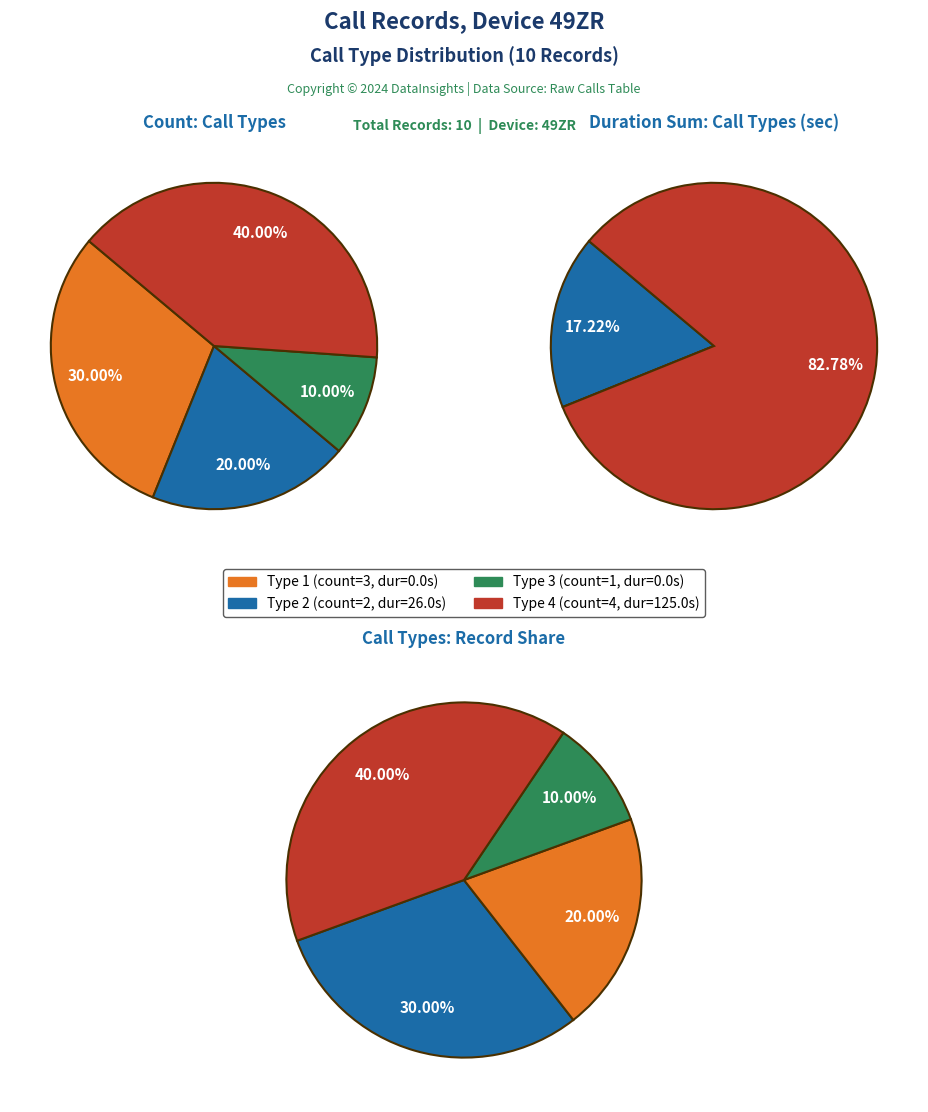

Is there any slice that represents more than half of the pie?

No